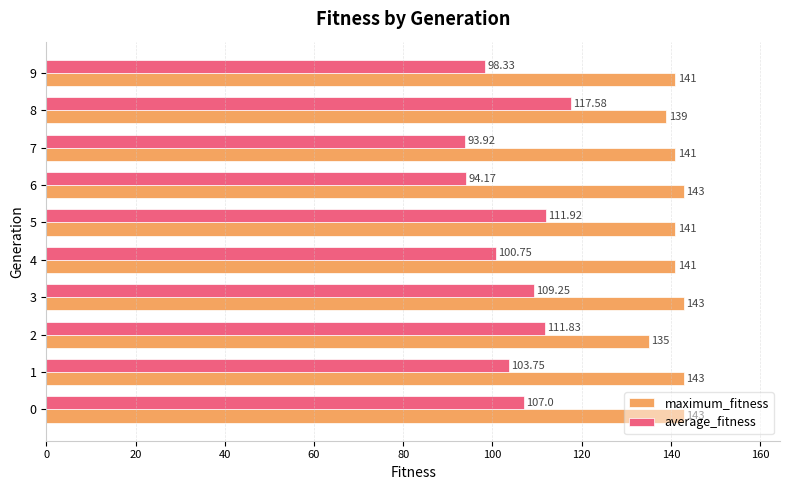

Between 4 and 7, which series saw the biggest shift?

average_fitness